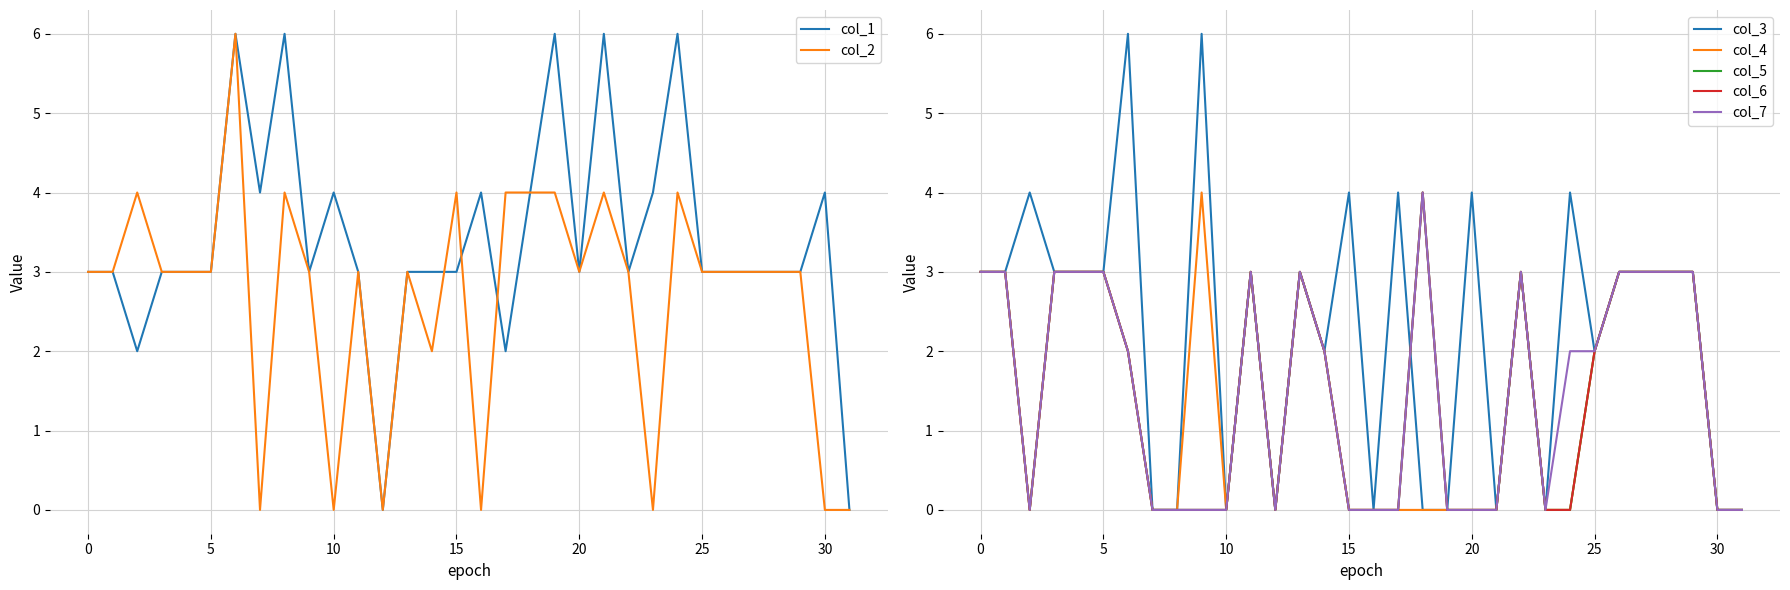

In col_4, how many points are lower than both neighbors (excluding endpoints)?

3